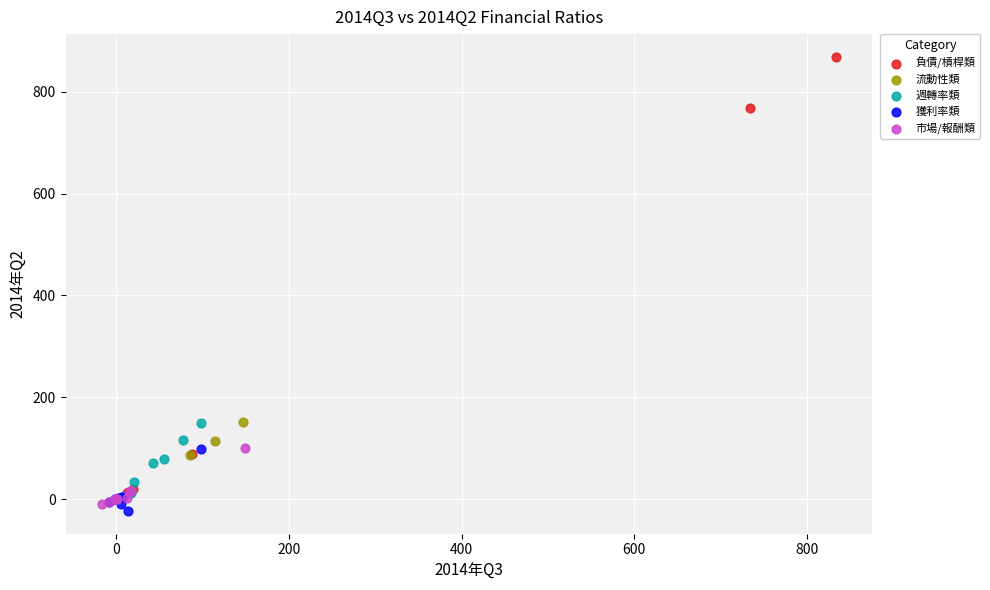

Which series contains the highest Y value?

負債/槓桿類